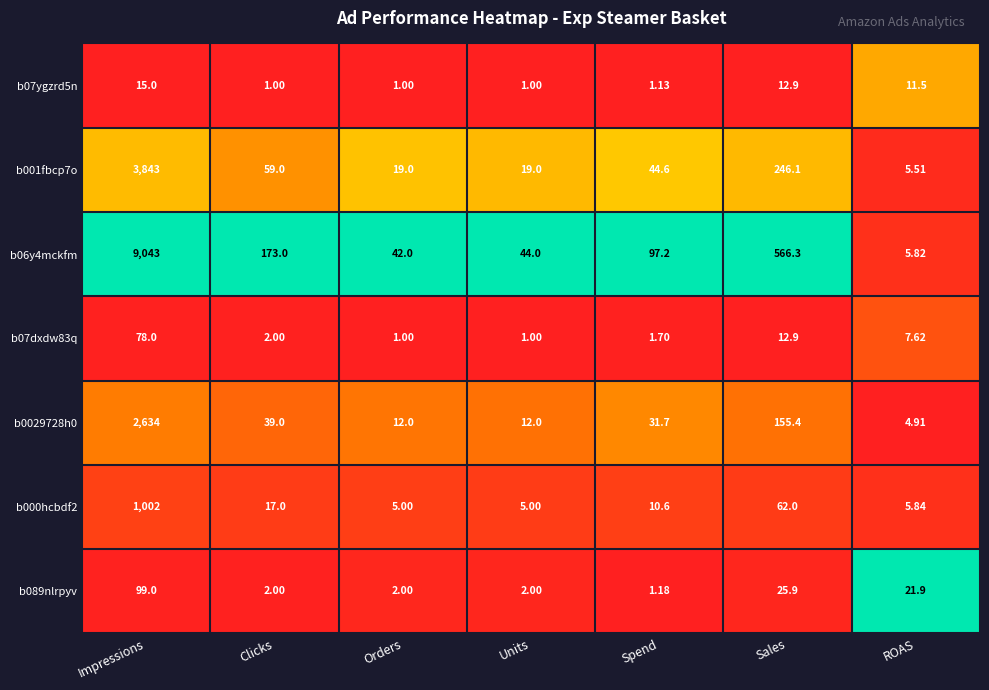

How many data points in b000hcbdf2 are above 10?

4